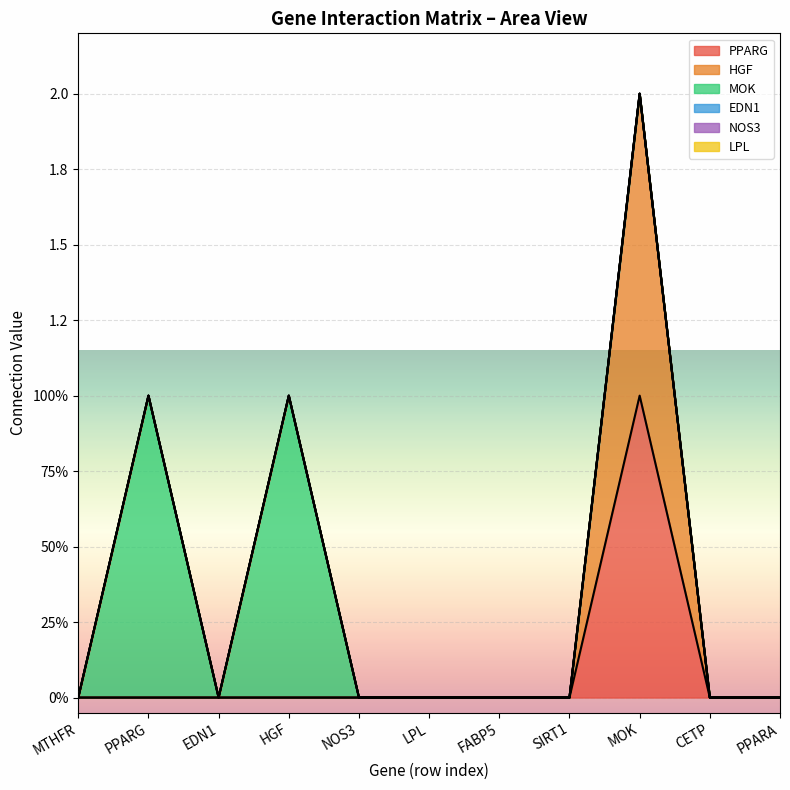

Which series changed the most between NOS3 and MOK?

PPARG